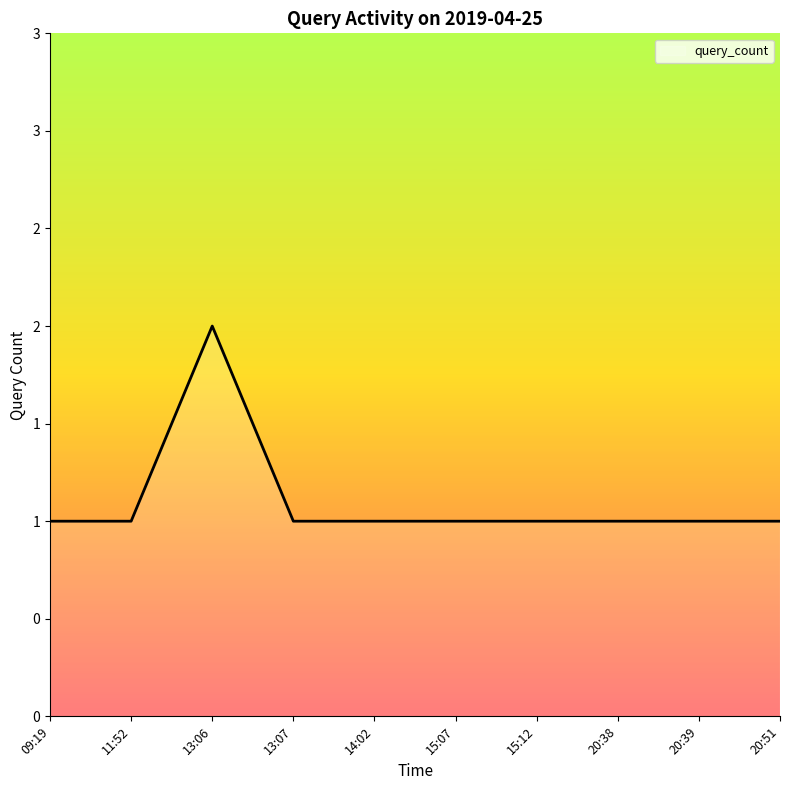

List the labels in order of value, smallest first.

09:19, 11:52, 13:07, 14:02, 15:07, 15:12, 20:38, 20:39, 20:51, 13:06